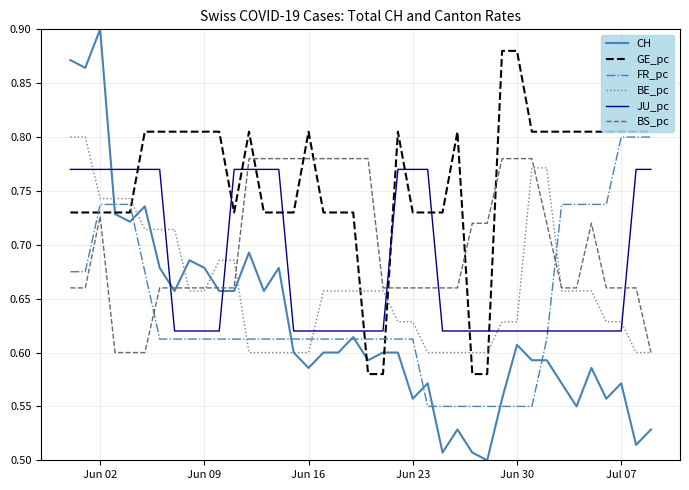

Which series has the widest spread of values?

CH